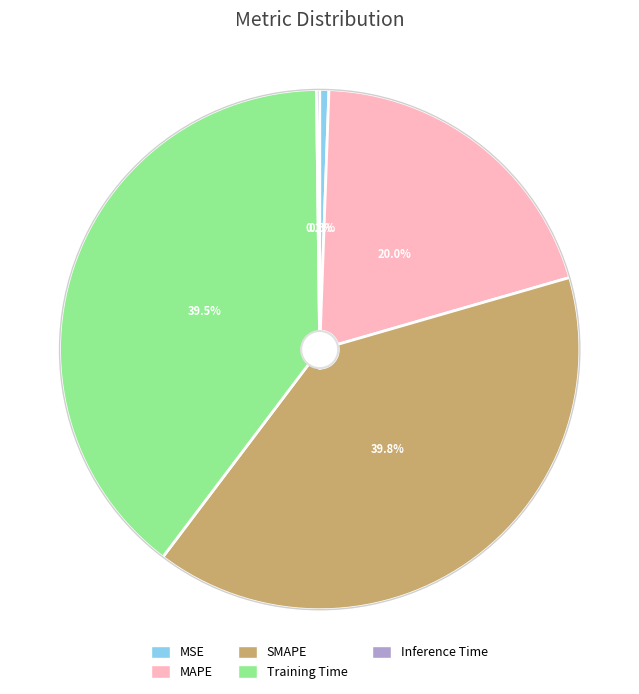

Is Training Time the majority of the pie?

No